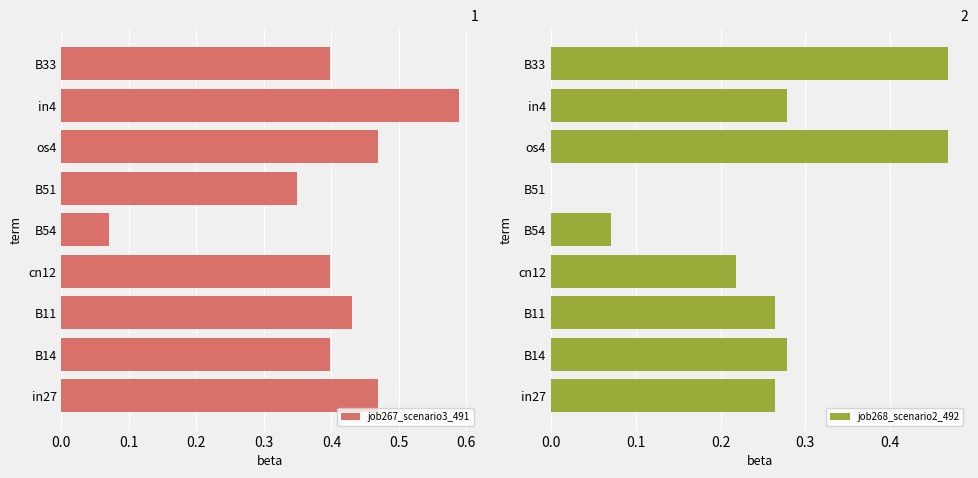

True or false: job268_scenario2_492 has a value of 0.2 at B33.

False